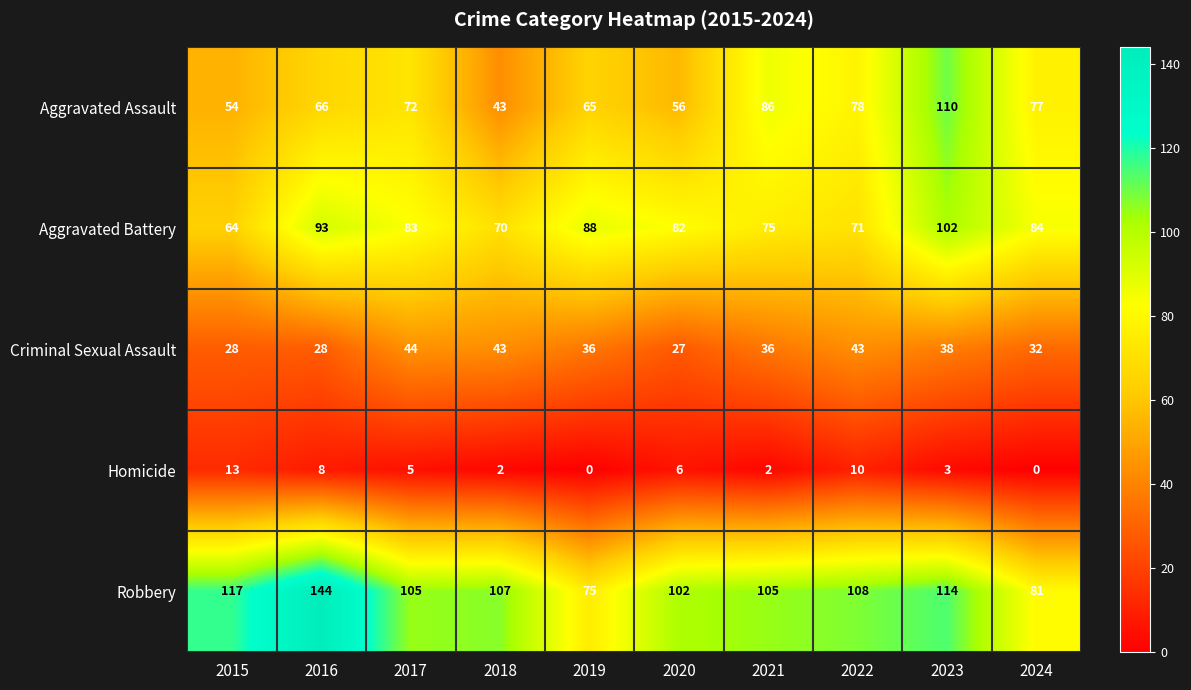

What is the total value across all series at 2024?

274